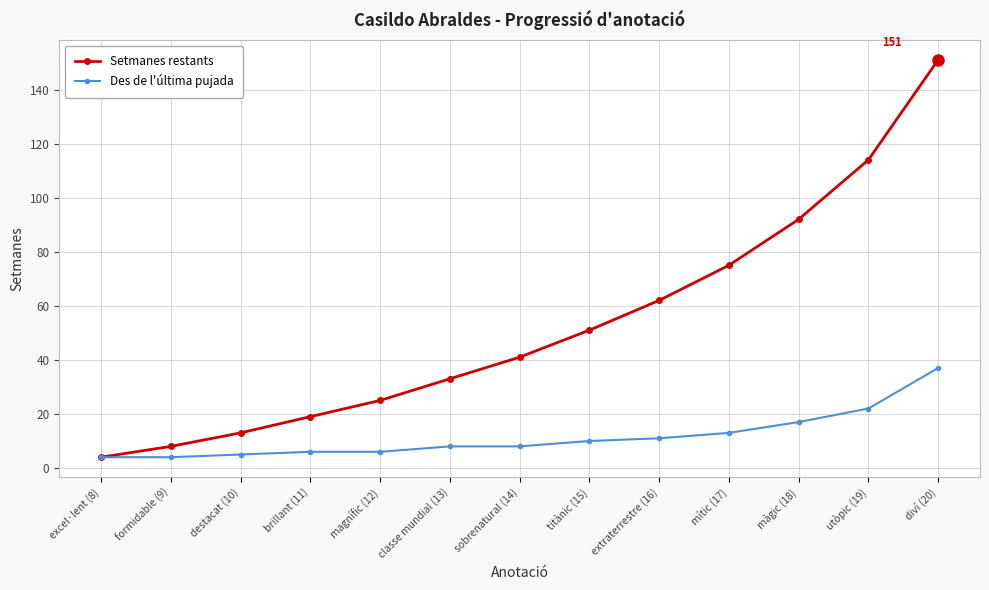

Rank the series by their maximum value, from highest to lowest.

Setmanes restants, Des de l'última pujada